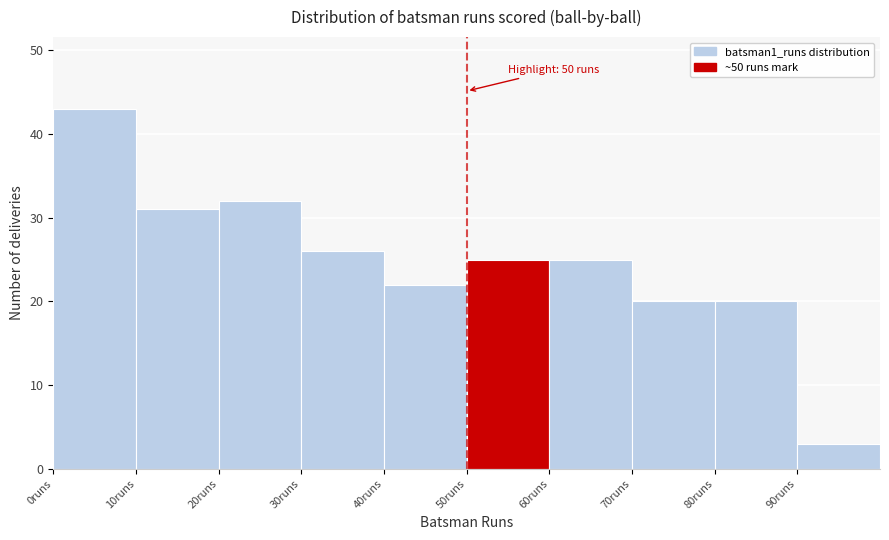

Which range on the x-axis has the tallest bar?

0 to 10